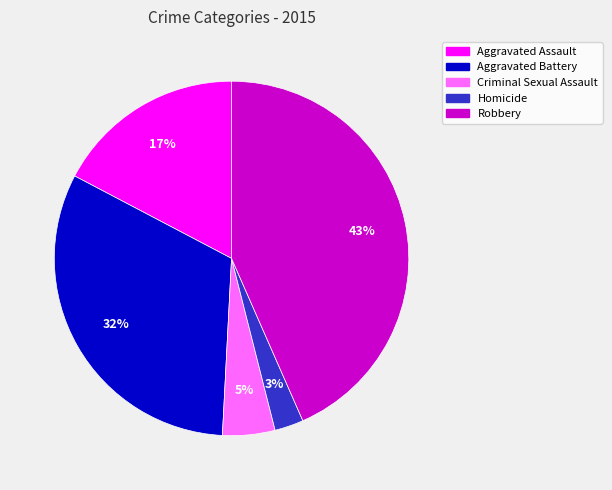

How many slices are in this pie chart?

5